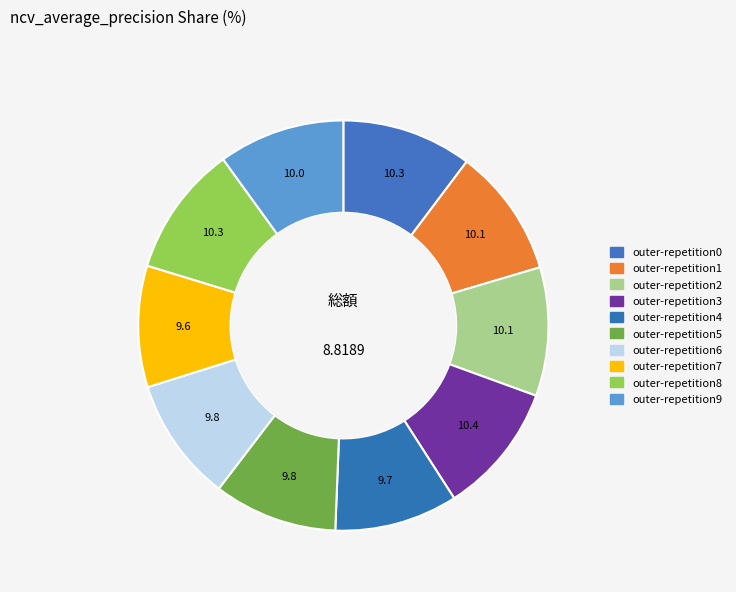

To the nearest percent, what is the combined percentage of outer-repetition5 and outer-repetition9?

20%